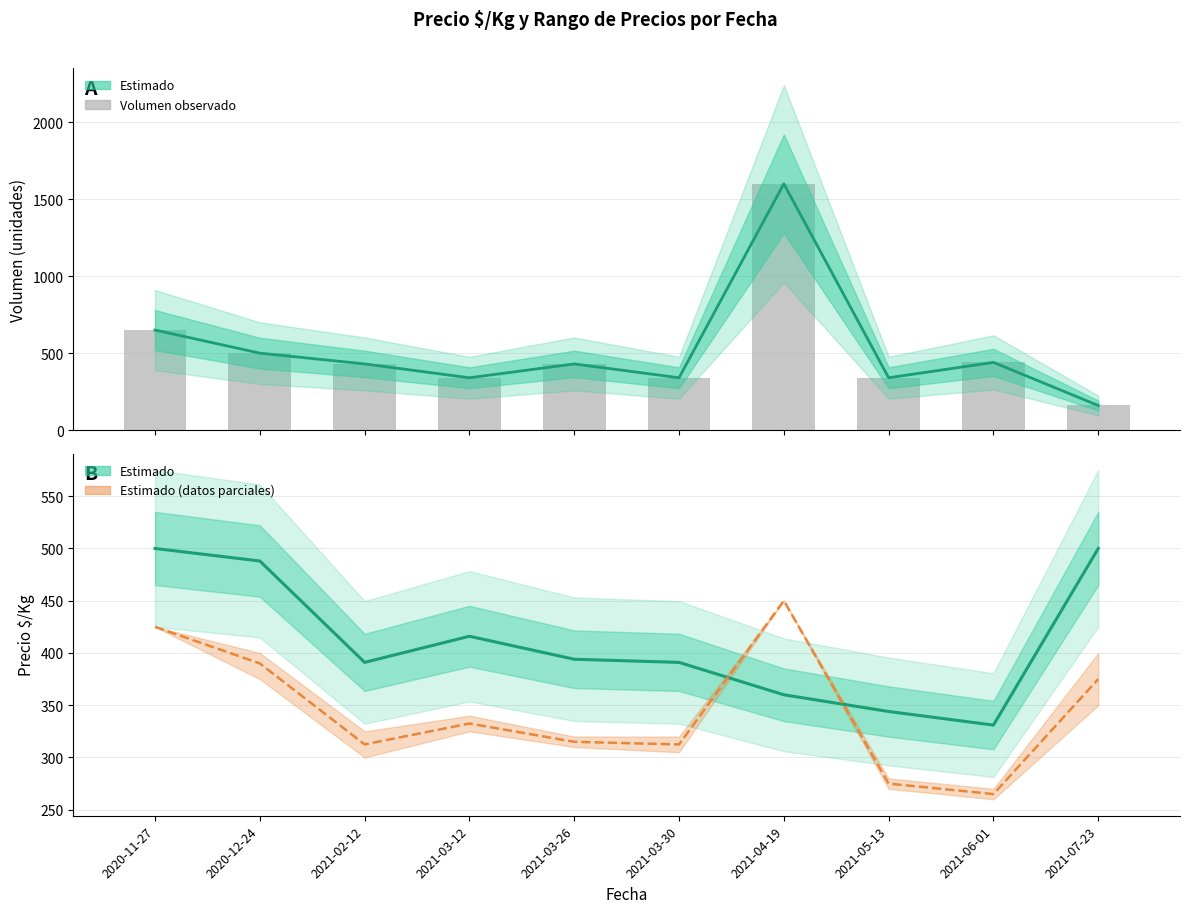

At how many categories does at least one series exceed 1204?

1